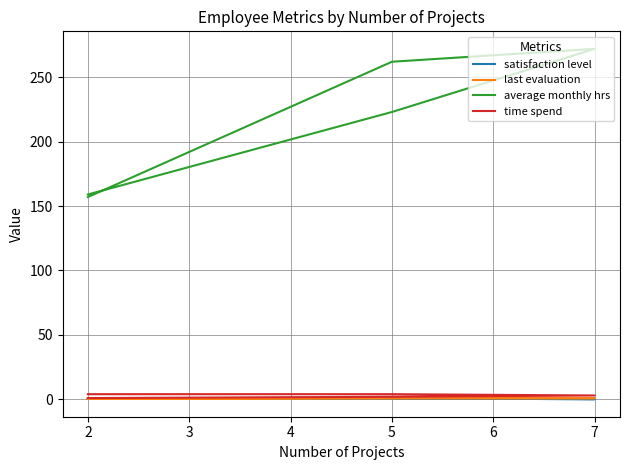

Between 2 and 7, which series saw the biggest shift?

average monthly hrs